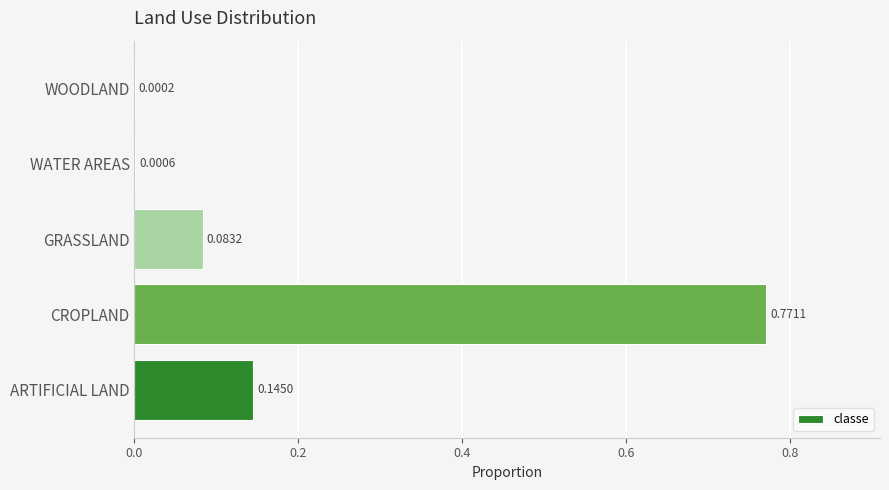

What is the sum of all values?

1.0